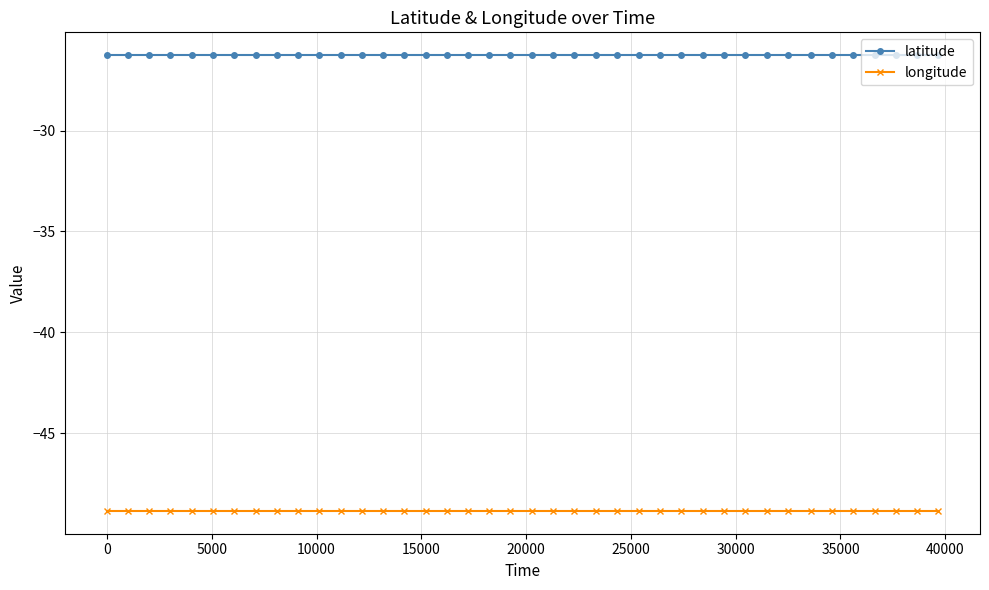

Reading left to right, extract all data points from this chart.

latitude: -26.3	-26.3	-26.3	-26.3	-26.3	-26.3	-26.3	-26.3	-26.3	-26.3	-26.3	-26.3	-26.3	-26.3	-26.3	-26.3	-26.3	-26.3	-26.3	-26.3	-26.3	-26.3	-26.3	-26.3	-26.3	-26.3	-26.3	-26.3	-26.3	-26.3	-26.3	-26.3	-26.3	-26.3	-26.3	-26.3	-26.3	-26.3	-26.3	-26.3
longitude: -48.9	-48.9	-48.9	-48.9	-48.9	-48.9	-48.9	-48.9	-48.9	-48.9	-48.9	-48.9	-48.9	-48.9	-48.9	-48.9	-48.9	-48.9	-48.9	-48.9	-48.9	-48.9	-48.9	-48.9	-48.9	-48.9	-48.9	-48.9	-48.9	-48.9	-48.9	-48.9	-48.9	-48.9	-48.9	-48.9	-48.9	-48.9	-48.9	-48.9